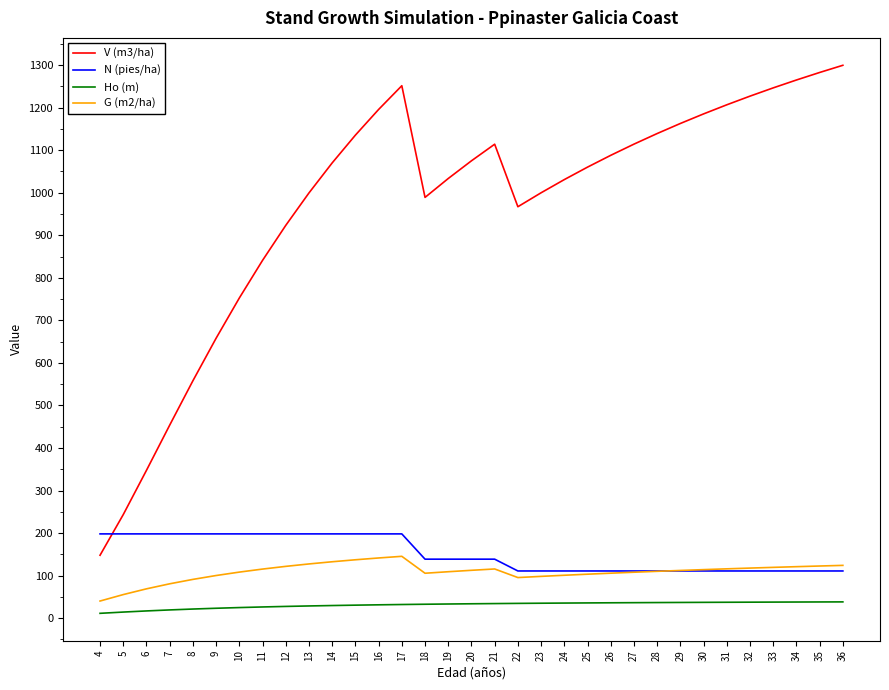

What is the maximum value shown in the chart?

1299.5